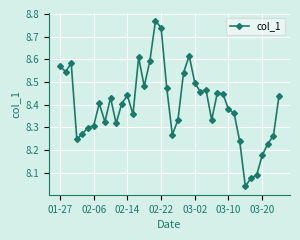

True or false: there are more than 0 points higher than both neighbors.

True